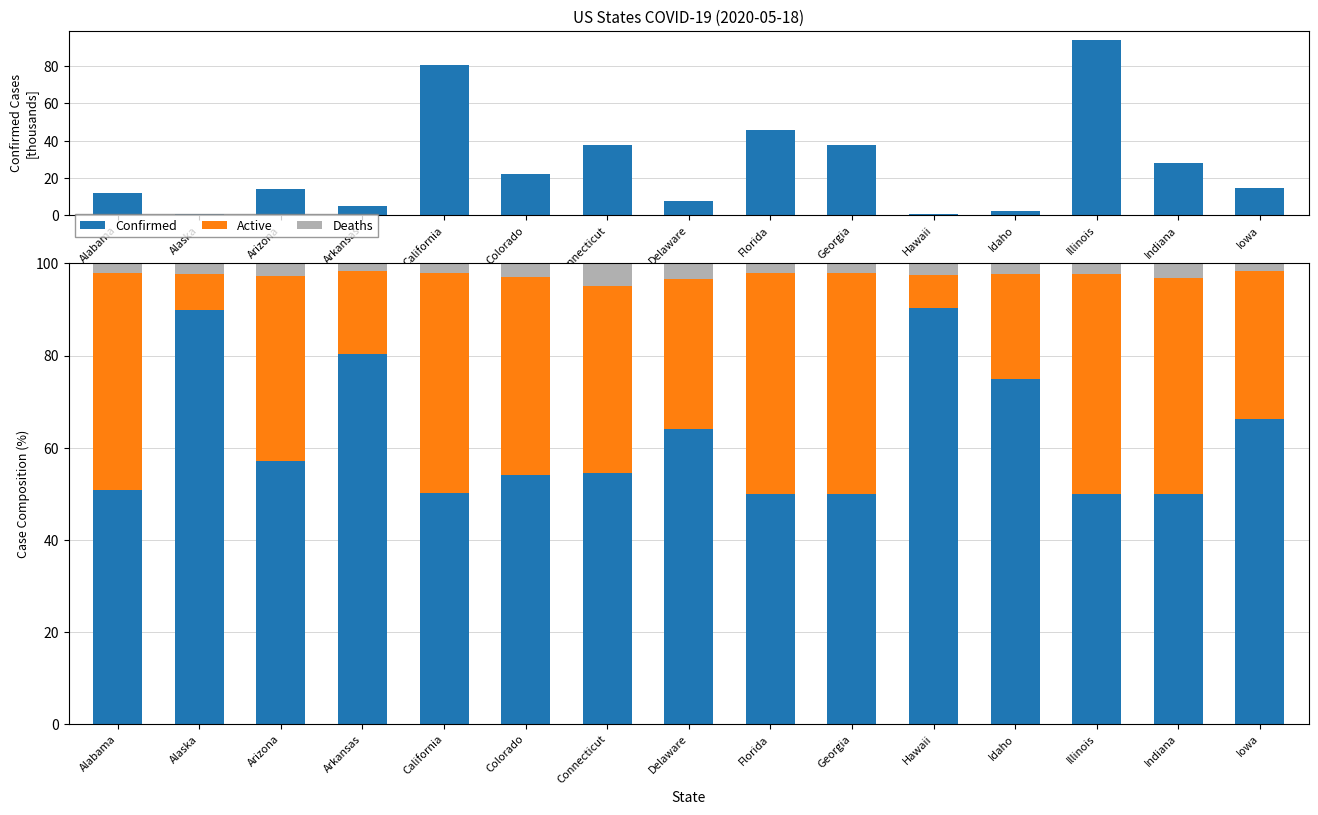

Is the value of Confirmed at Connecticut greater than the value of Deaths at Iowa?

Yes